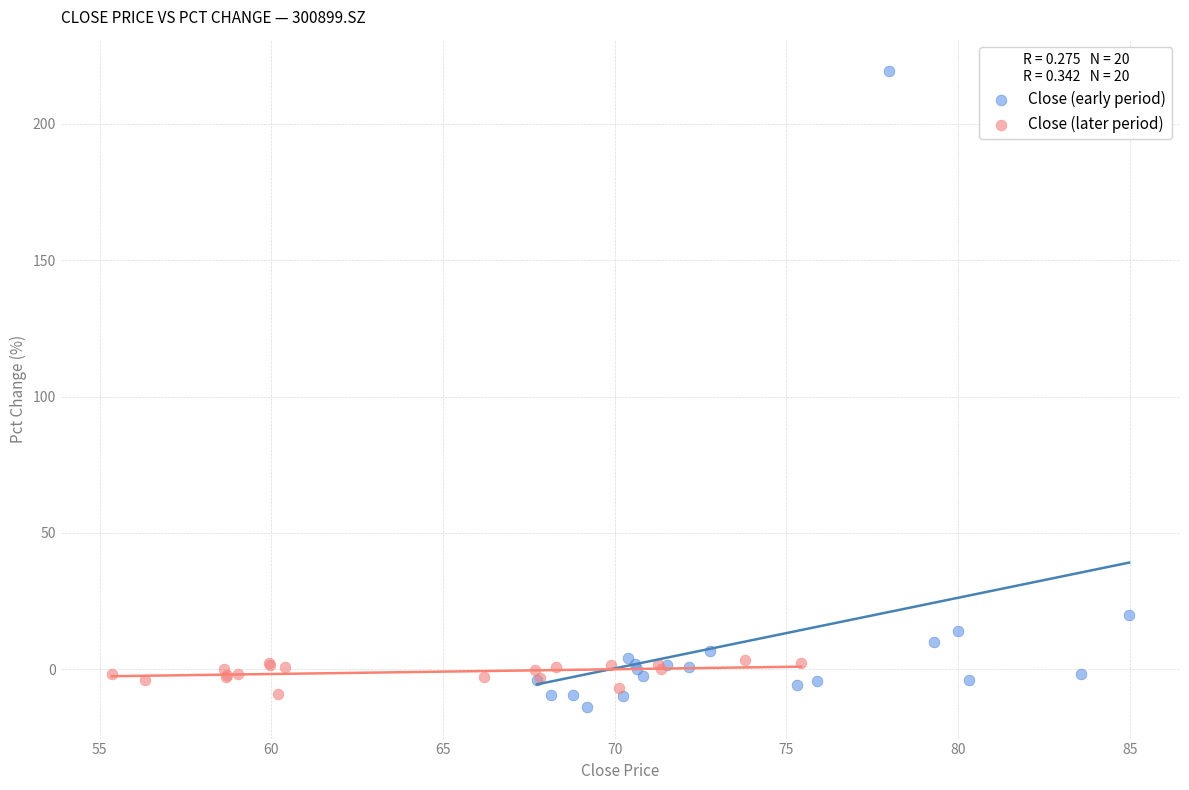

Which series has the largest Y range (max minus min)?

Close (early period)